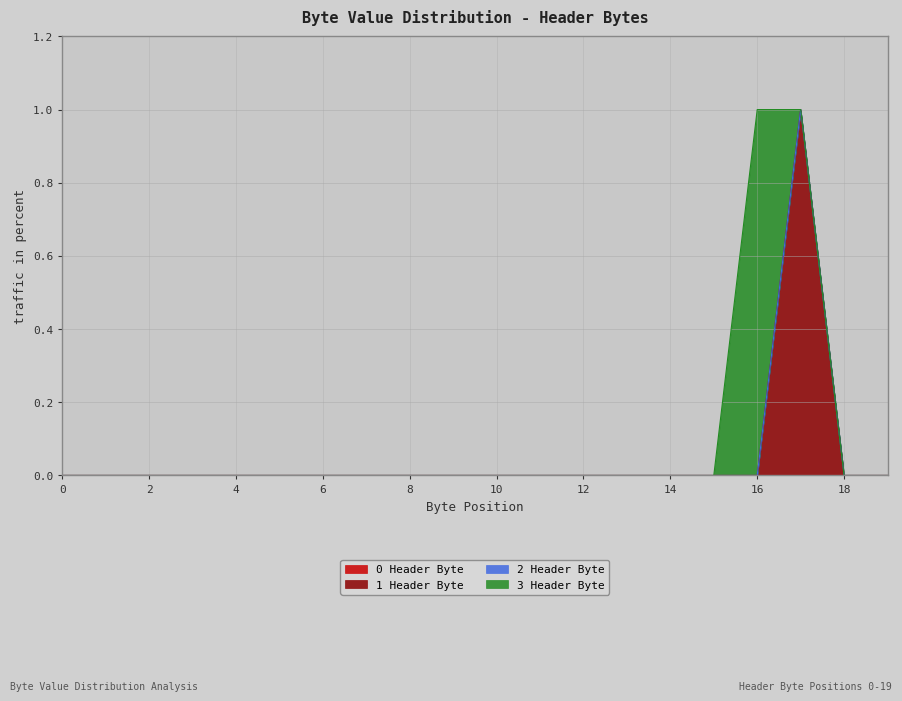

The value of 3 Header Byte at 7 is 1. True or false?

False